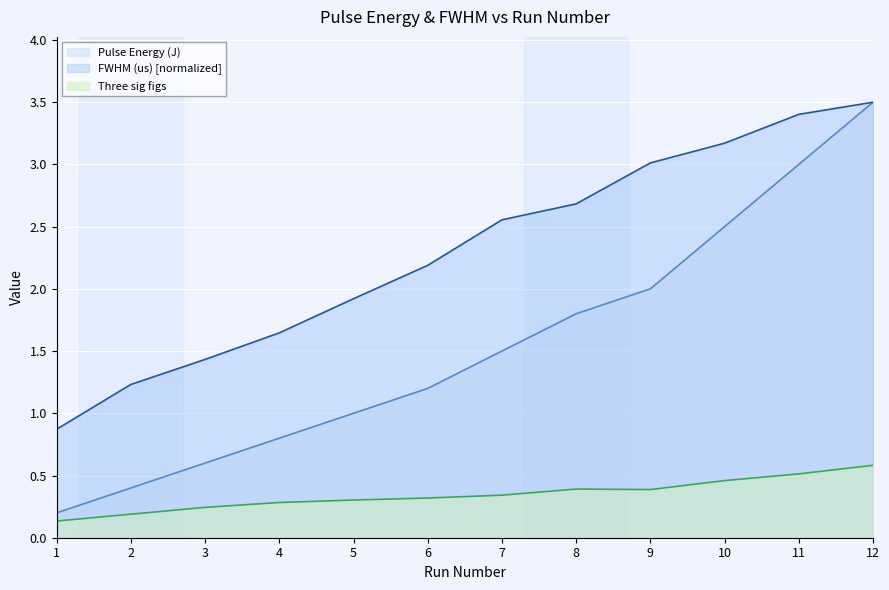

The Three sig figs series shows 0.1 at 2. True or false?

False